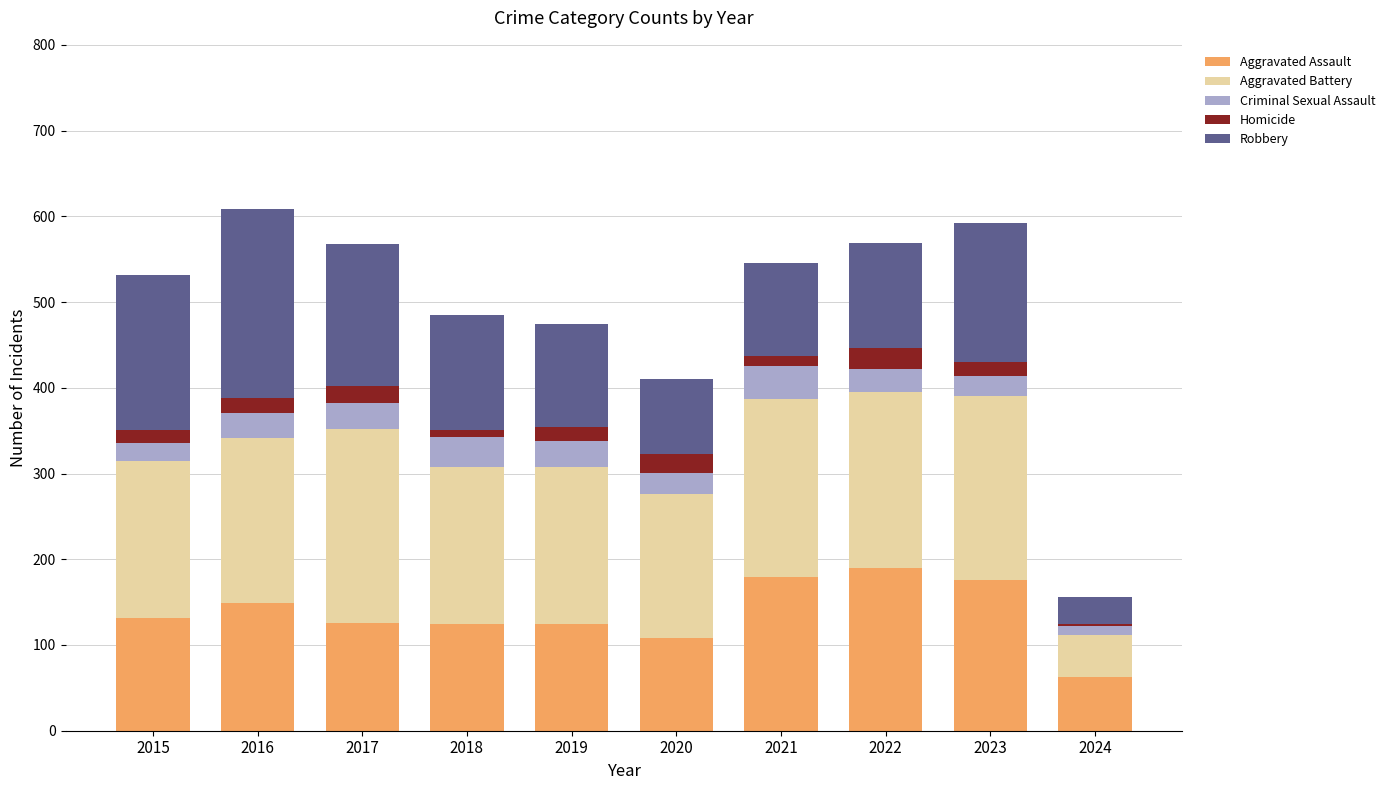

What is the total value across all series at 2017?

568